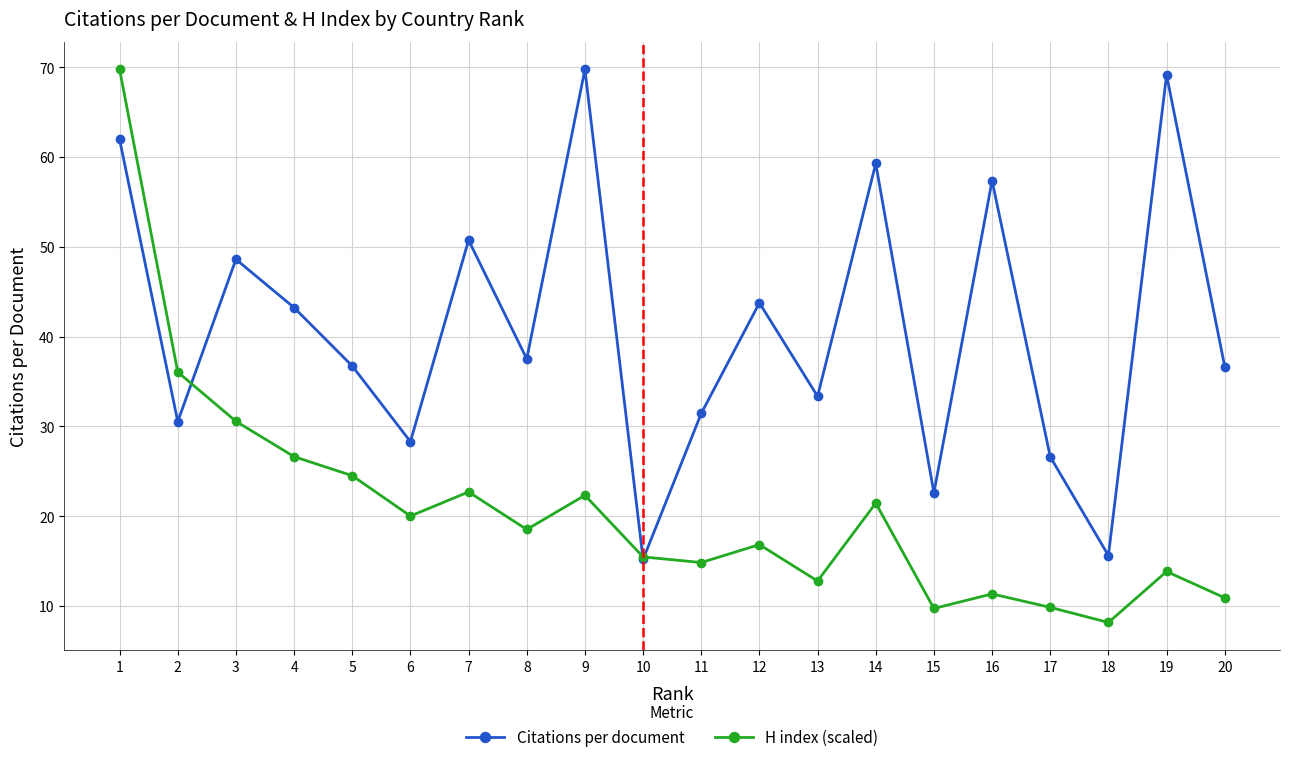

What is the value of the Citations per document point at the 7th from the left?

50.7